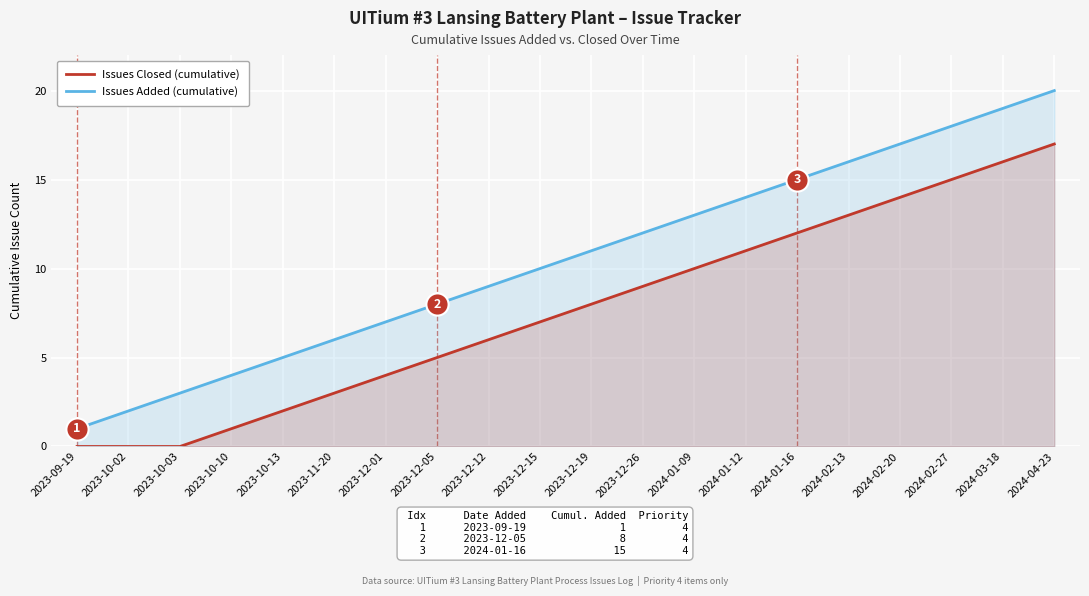

At which label is Issues Closed (cumulative) closest to 8?

2023-12-19